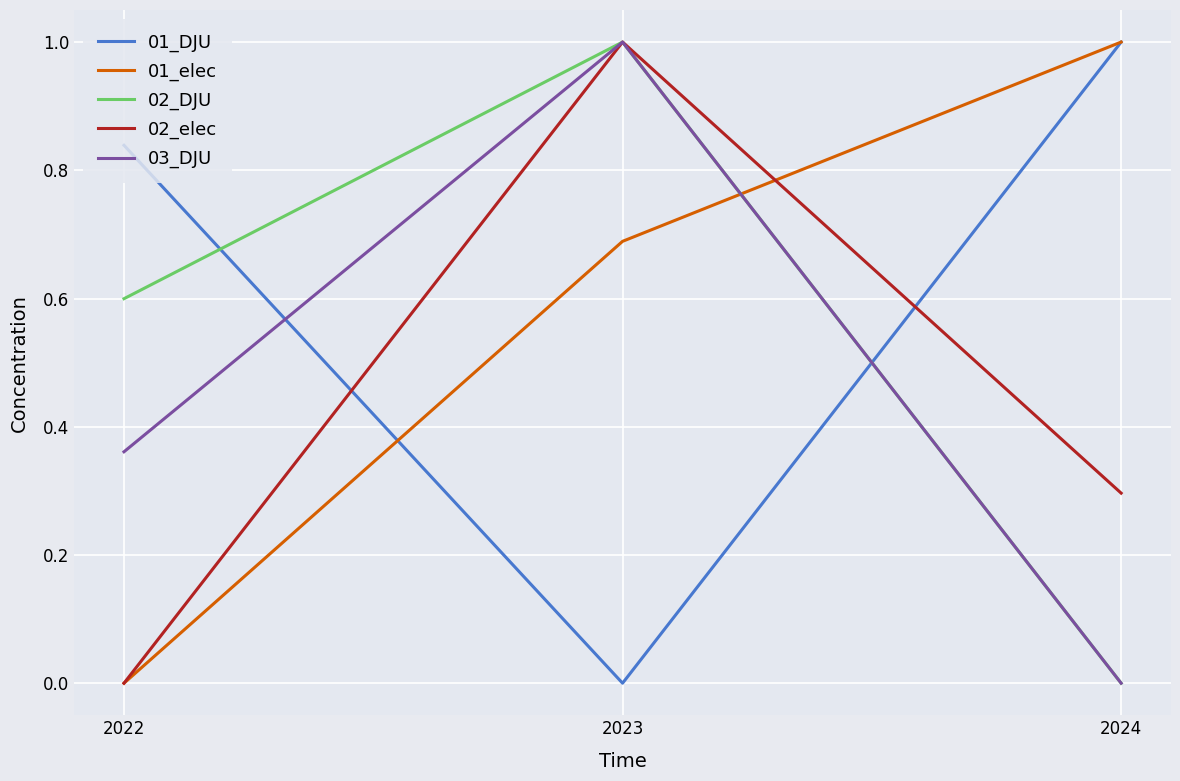

At which label does 02_elec reach its minimum?

2022